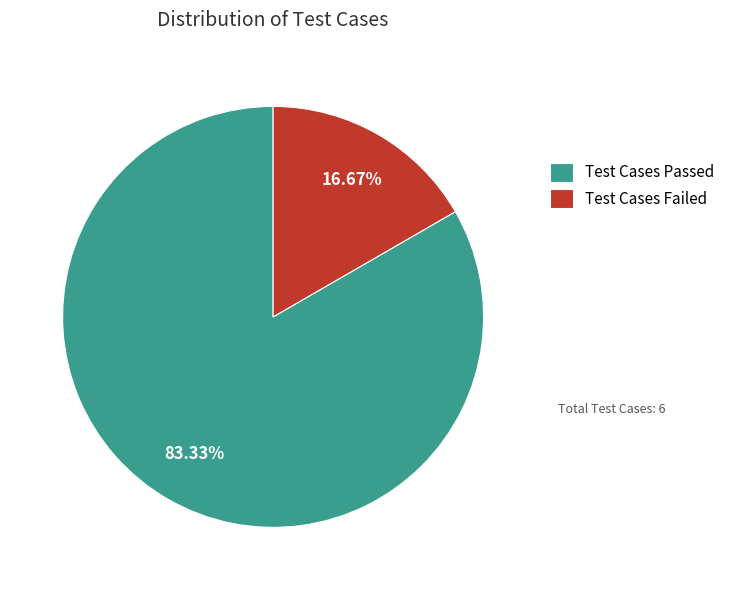

To the nearest percent, what is the difference between the Test Cases Failed and Test Cases Passed slice percentages?

67%